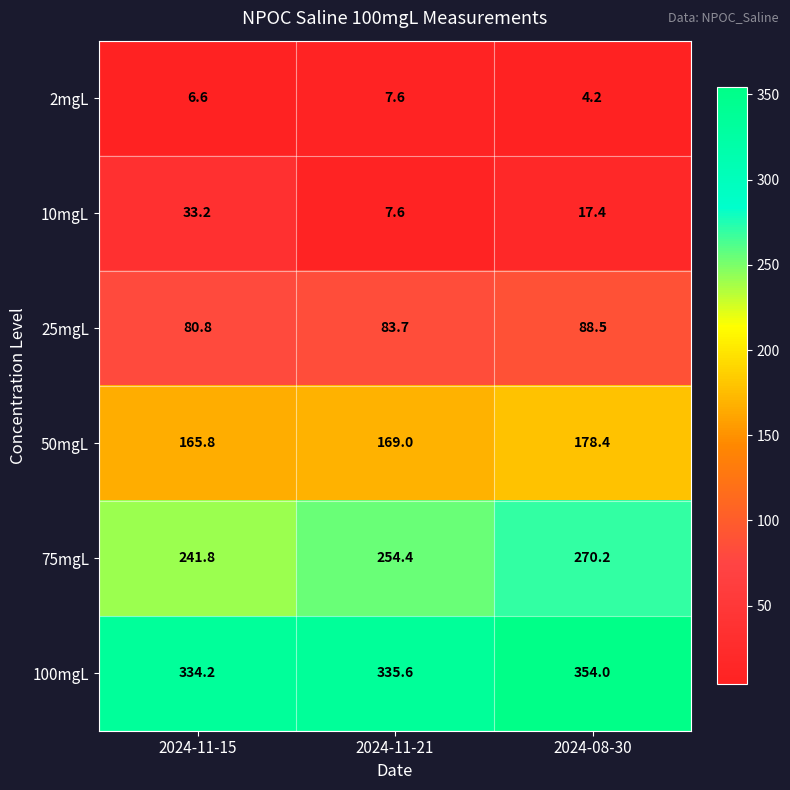

At which label does 100mgL first exceed 335?

2024-11-21